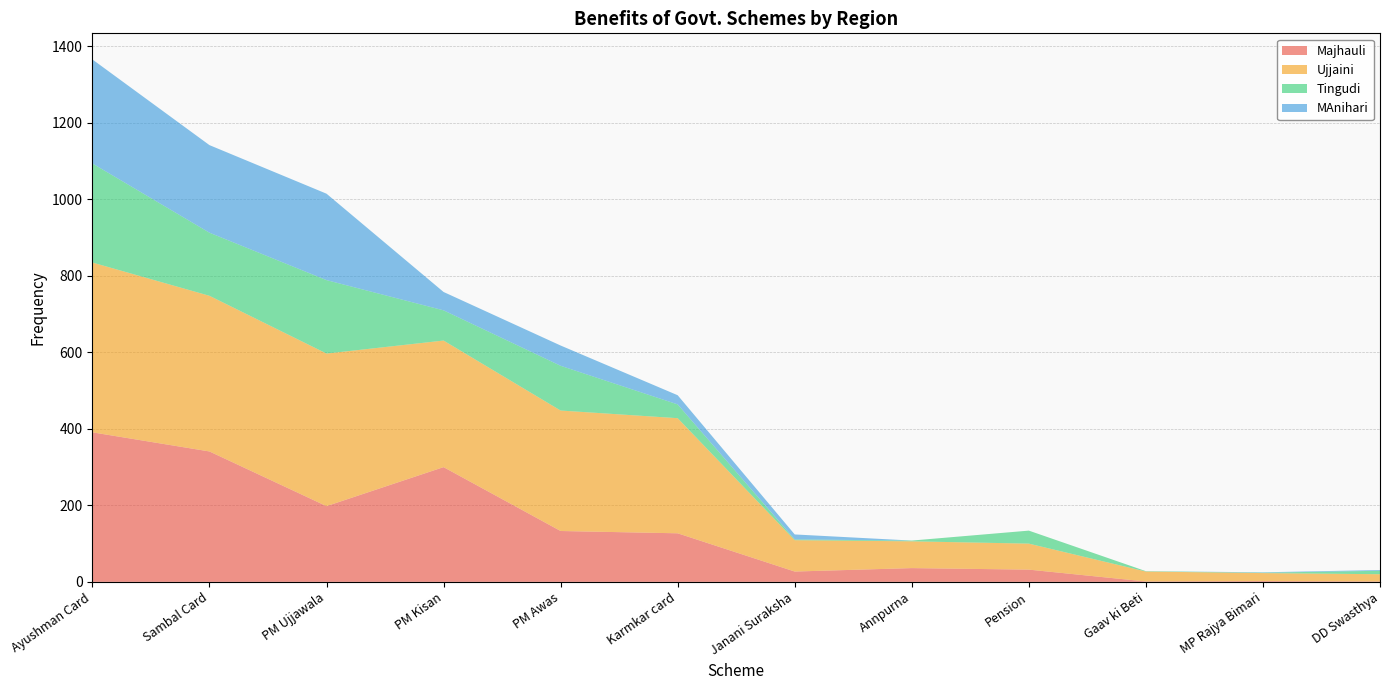

Reading right to left, transcribe all the data shown in this chart.

Majhauli: 1	2	1	32	36	27	127	133	300	198	341	391
Ujjaini: 19	21	26	68	70	82	301	315	331	399	407	444
Tingudi: 9	1	1	34	2	2	36	117	79	192	165	259
MAnihari: 2	1	0	0	0	13	24	53	48	226	229	272